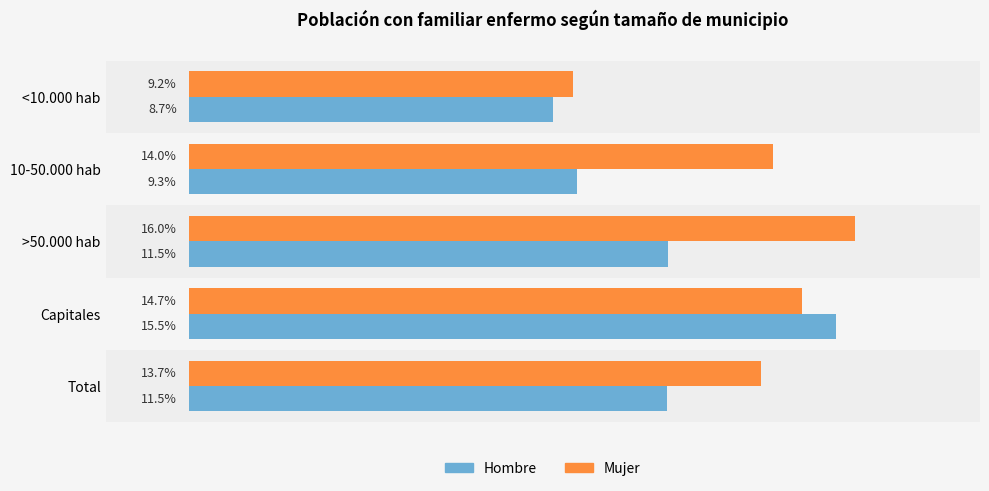

Which series changed the most between Capitales and Total?

Hombre